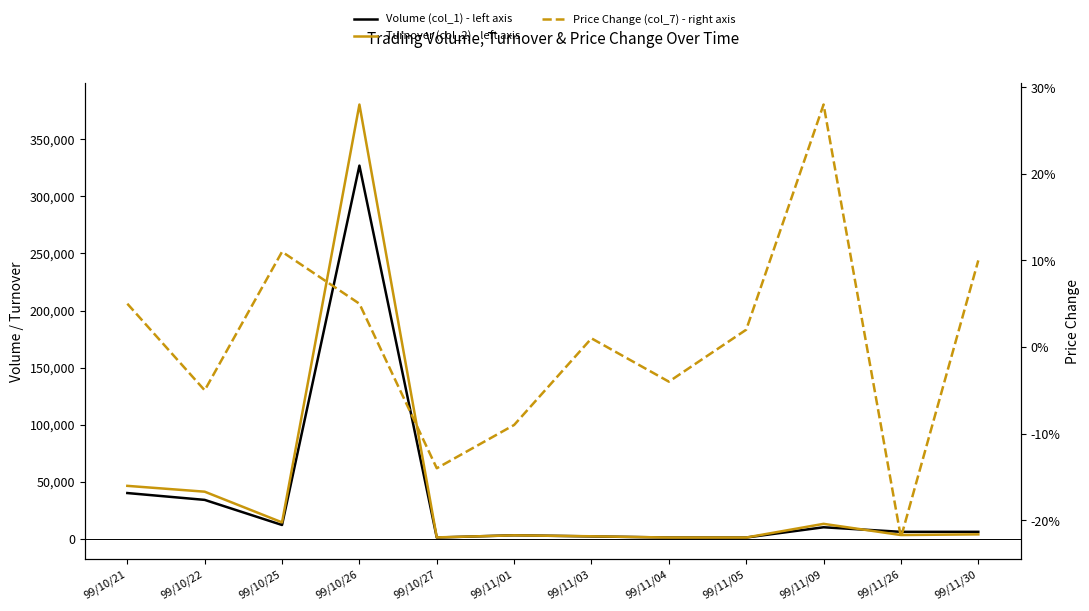

What is the sum of all Turnover (col_2) - left axis values?

510430.0